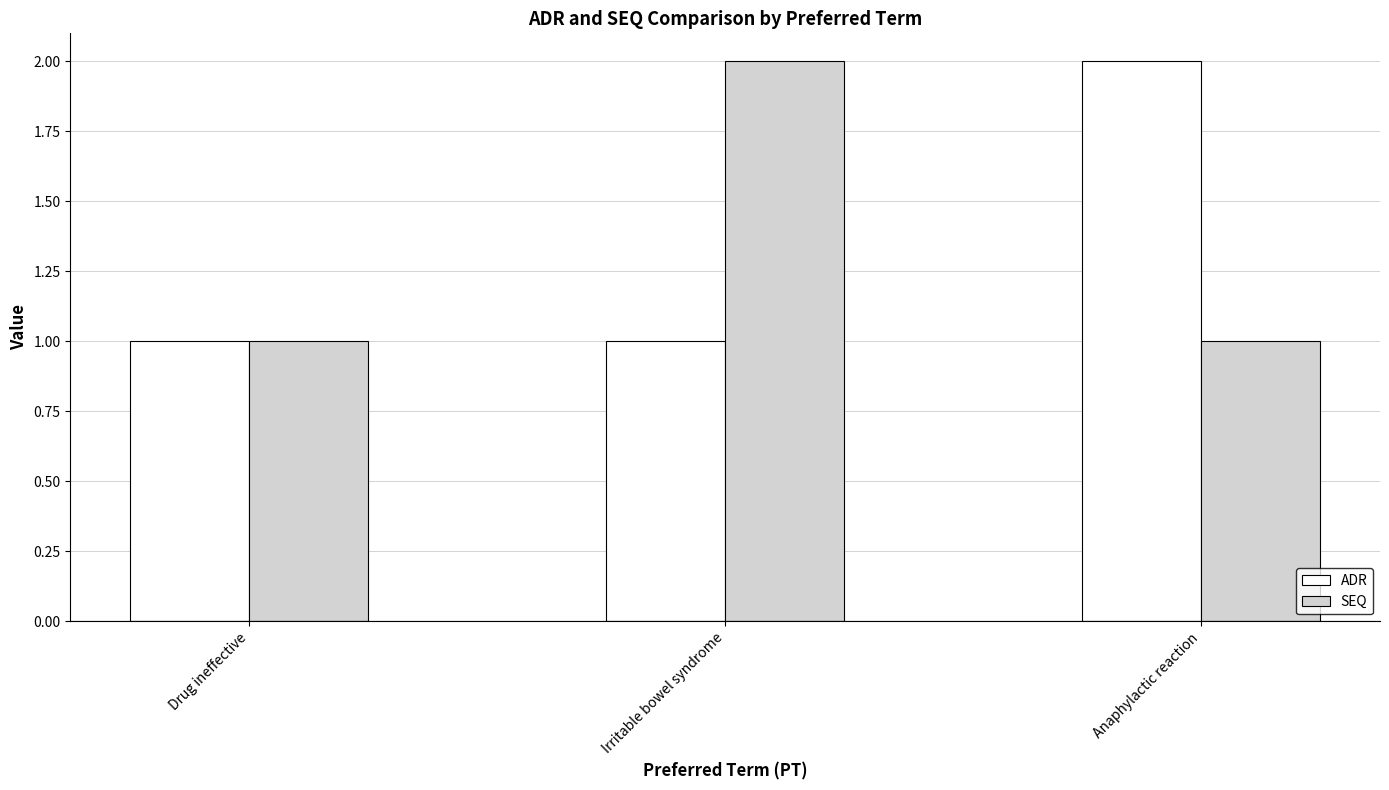

What is the difference between the maximum and minimum values in the SEQ series?

1